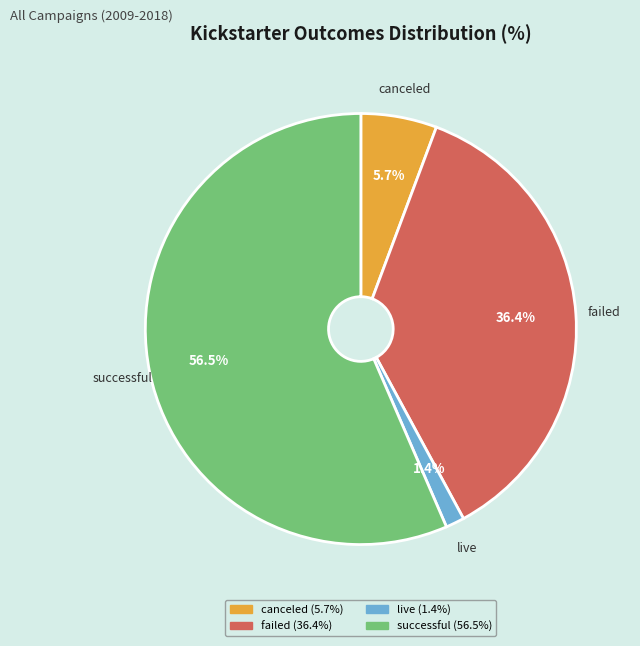

Rank the categories by value from highest to lowest.

successful, failed, canceled, live